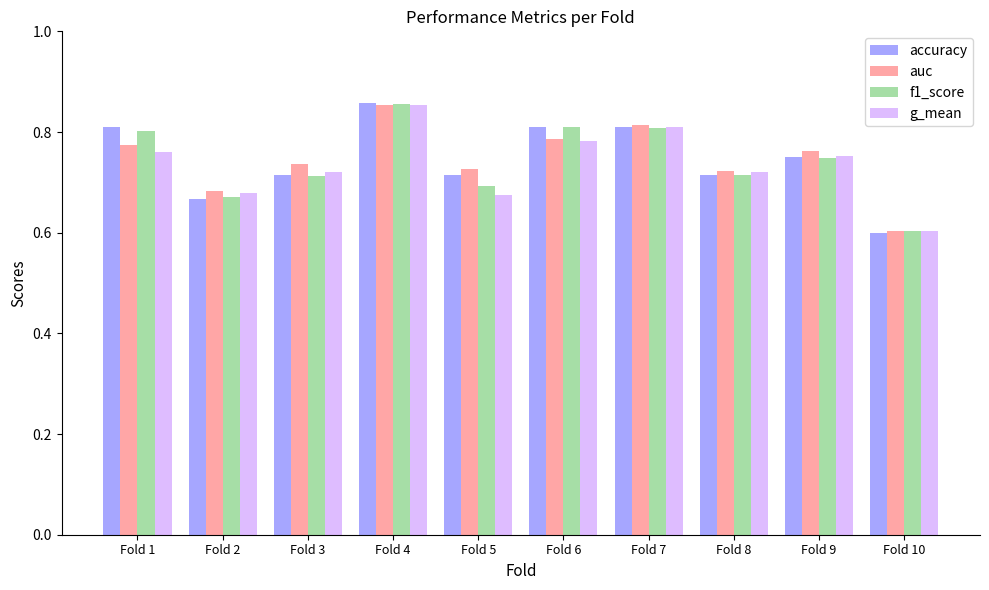

At which category does the chart reach its minimum across all series?

Fold 10